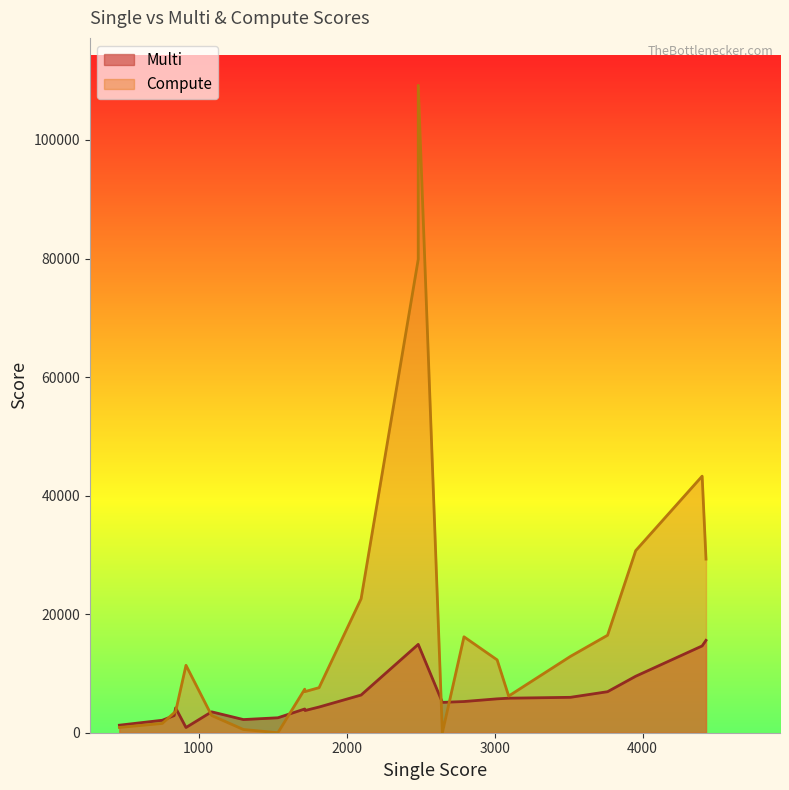

What are all the series names shown in the legend?

Multi, Compute